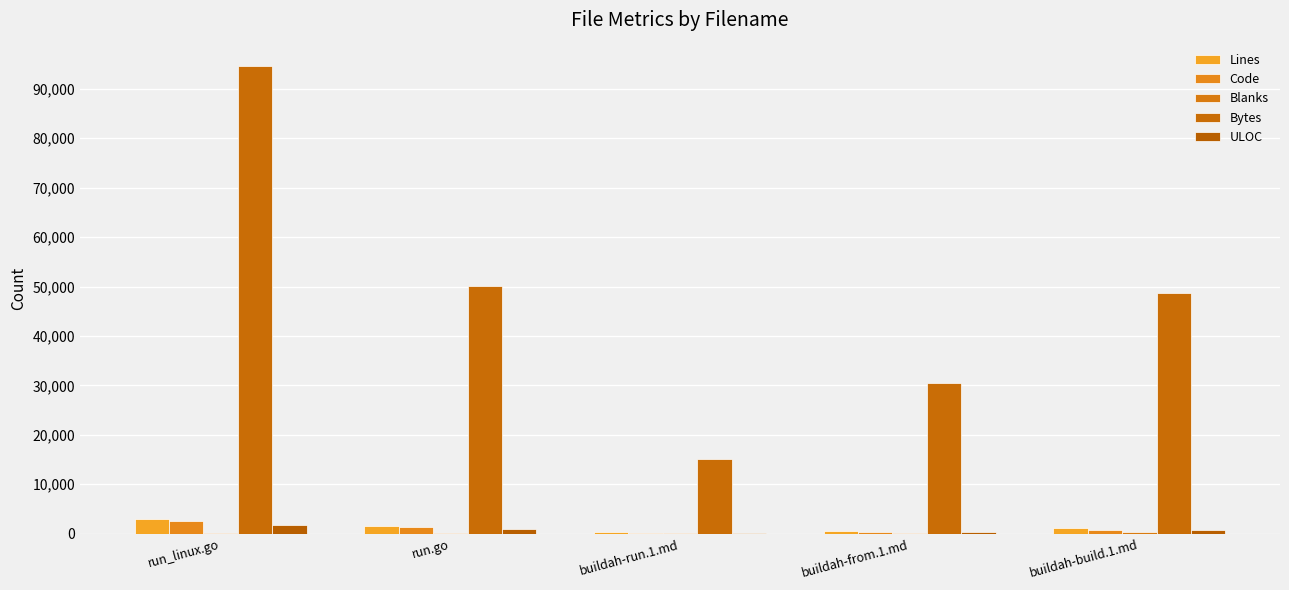

True or false: Lines has a value of 635 at buildah-from.1.md.

True